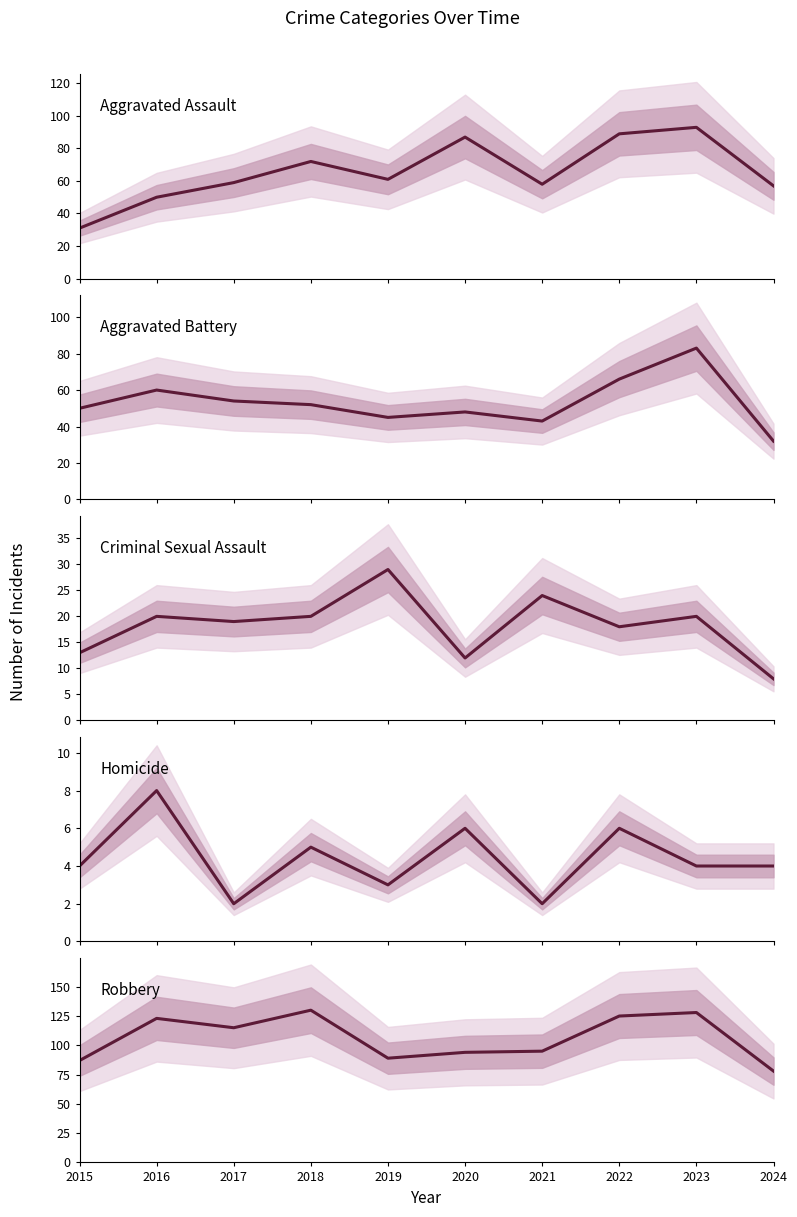

What is the approximate value of Homicide at 2023?

4